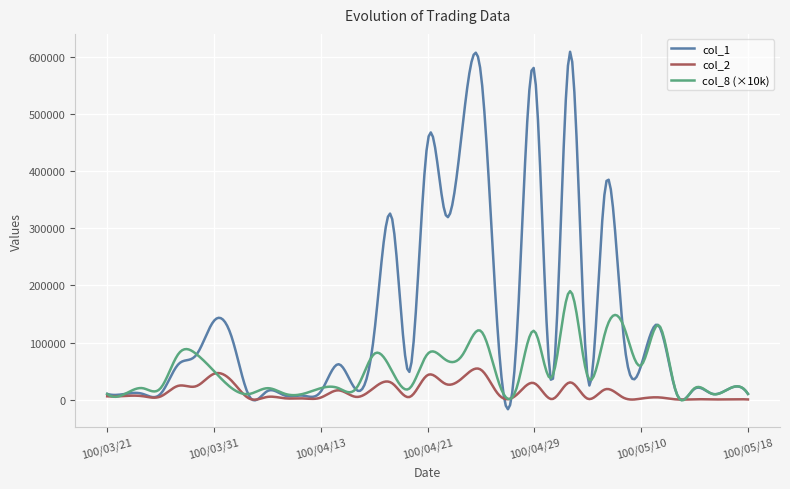

What is the highest value of the col_8 (×10k) series?

190023.1